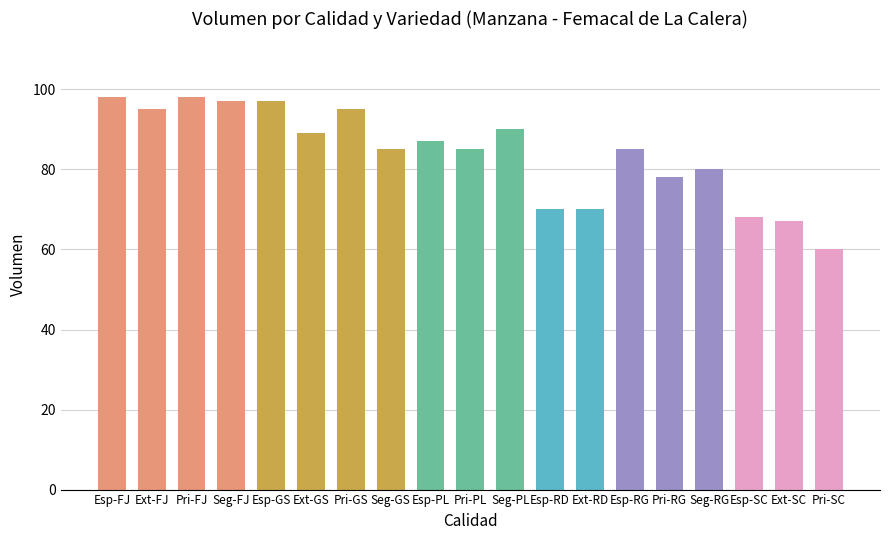

What is the minimum value shown in the chart?

60